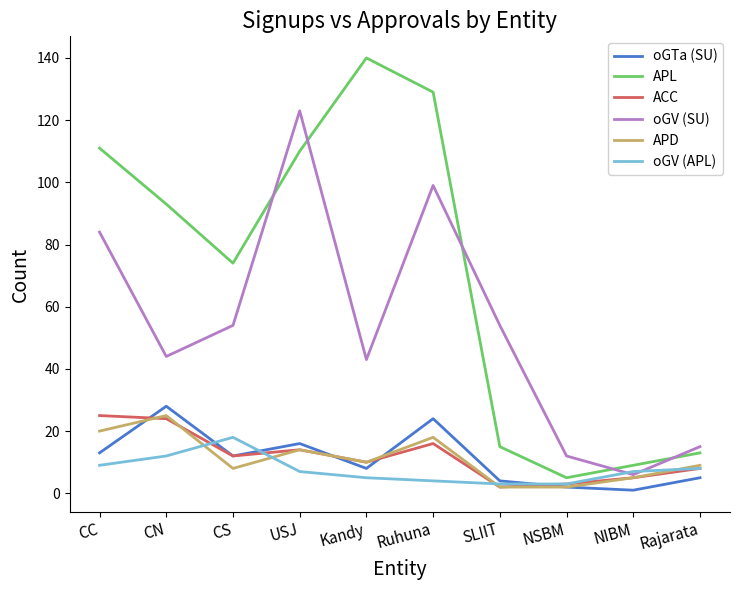

Which series has the largest total across all categories?

APL